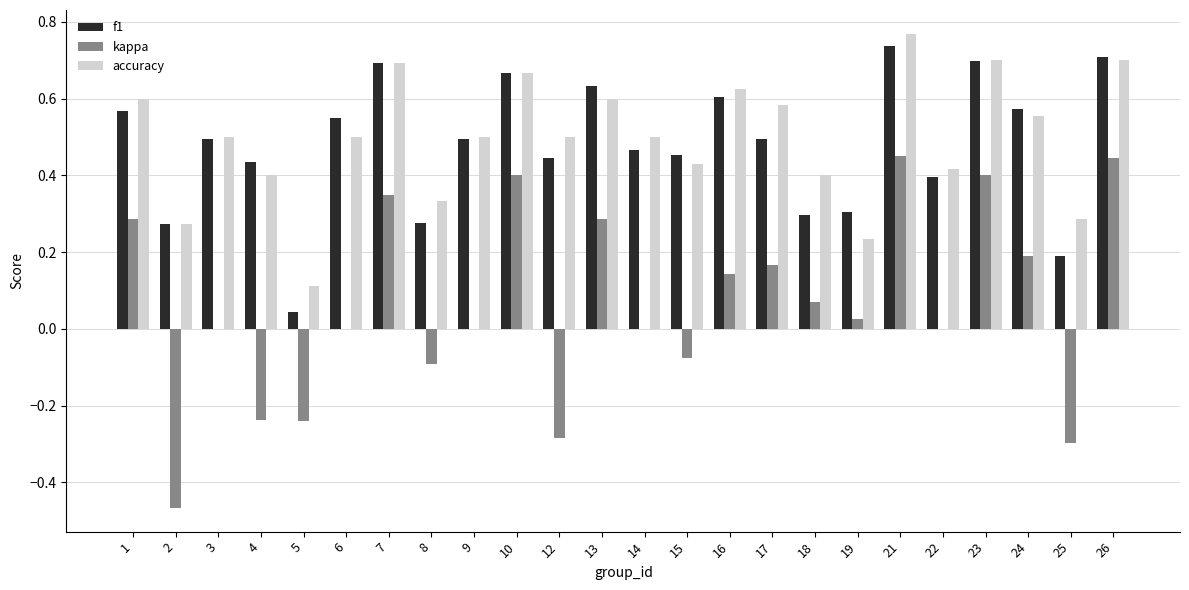

The value of f1 at 24 is 0.6. True or false?

True